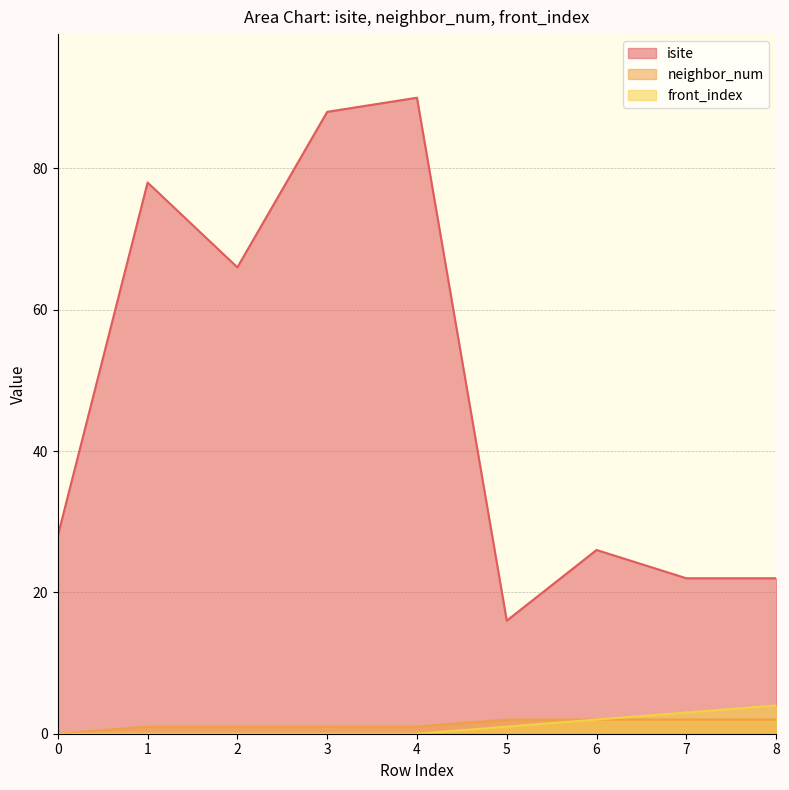

At 6, list the series in order from largest to smallest.

isite, neighbor_num, front_index